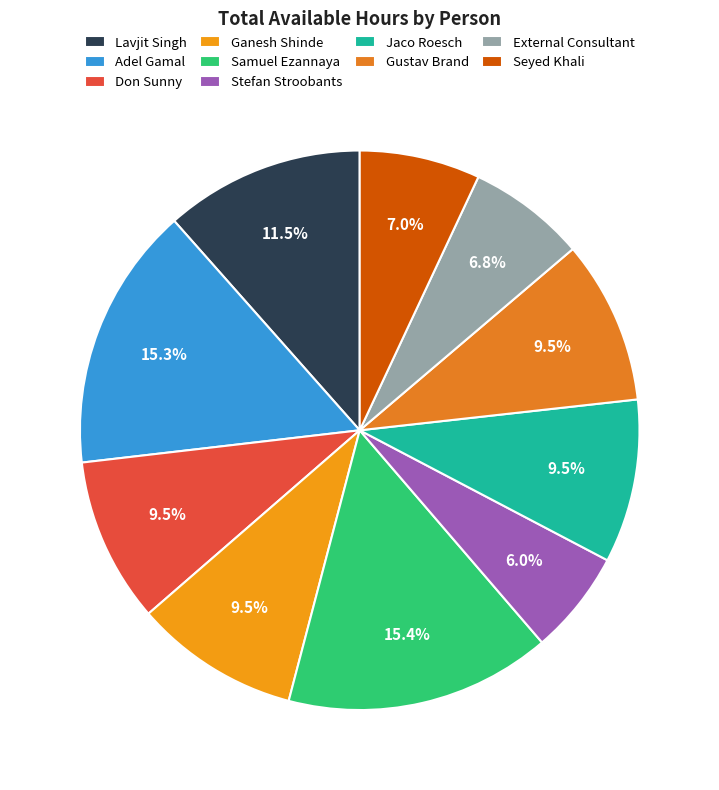

True or false: Jaco Roesch accounts for 9% of the total.

True